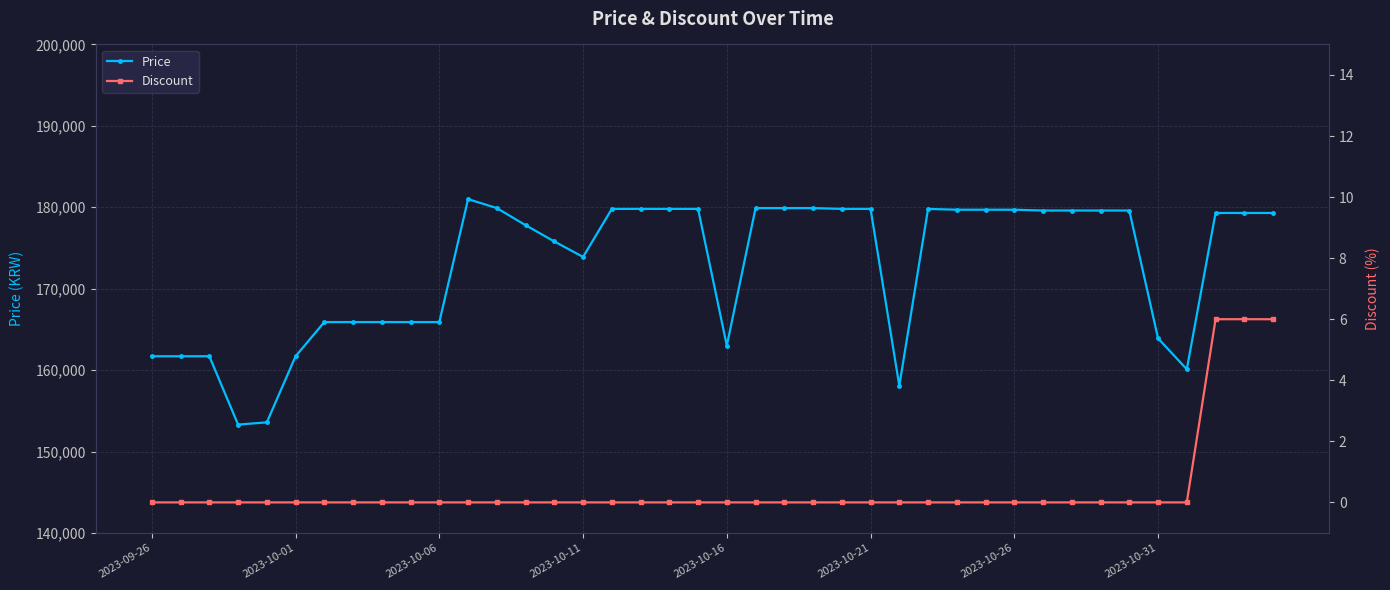

Which has a higher value, 31 or 8?

31